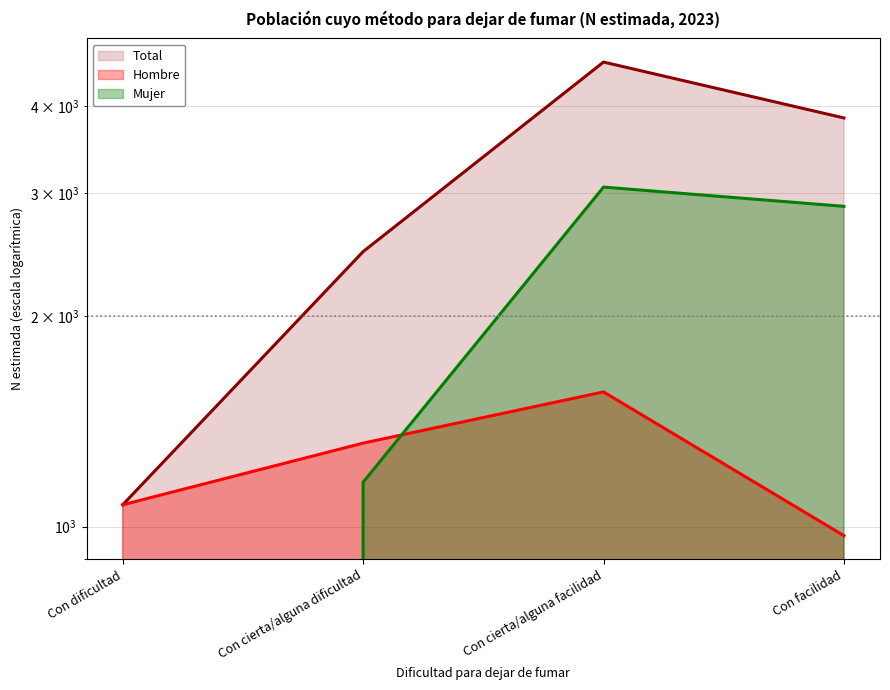

What is the label of the 1st point from the left?

Con dificultad